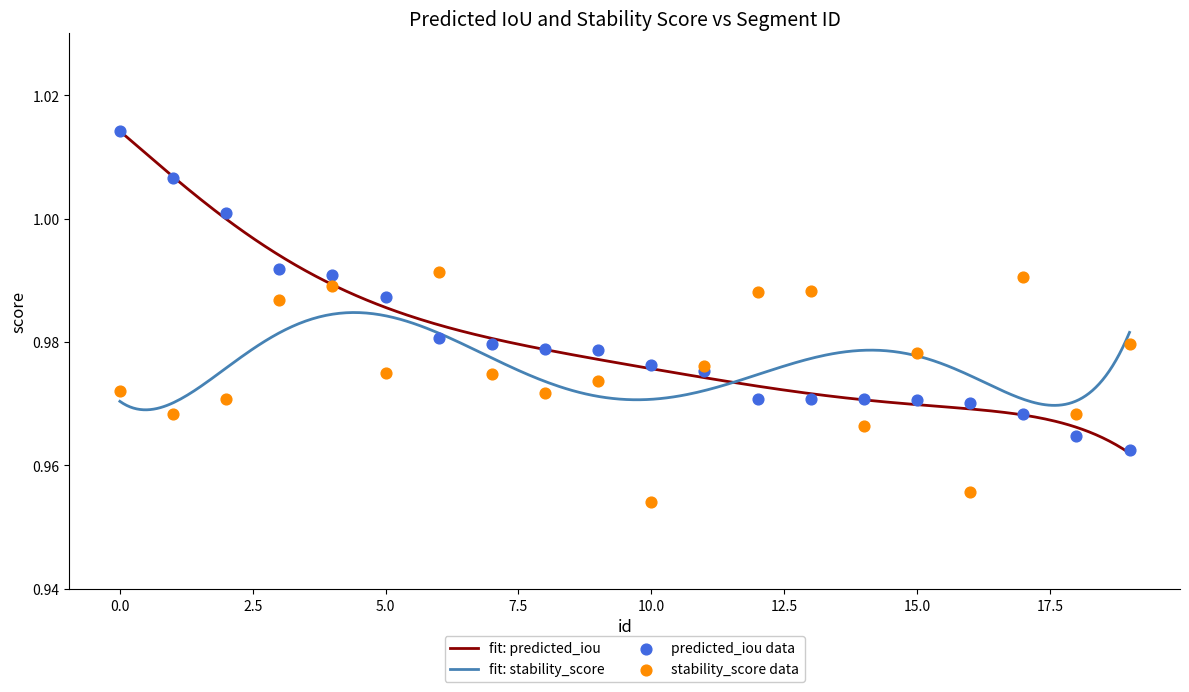

What are all the series names shown in the legend?

predicted_iou, stability_score